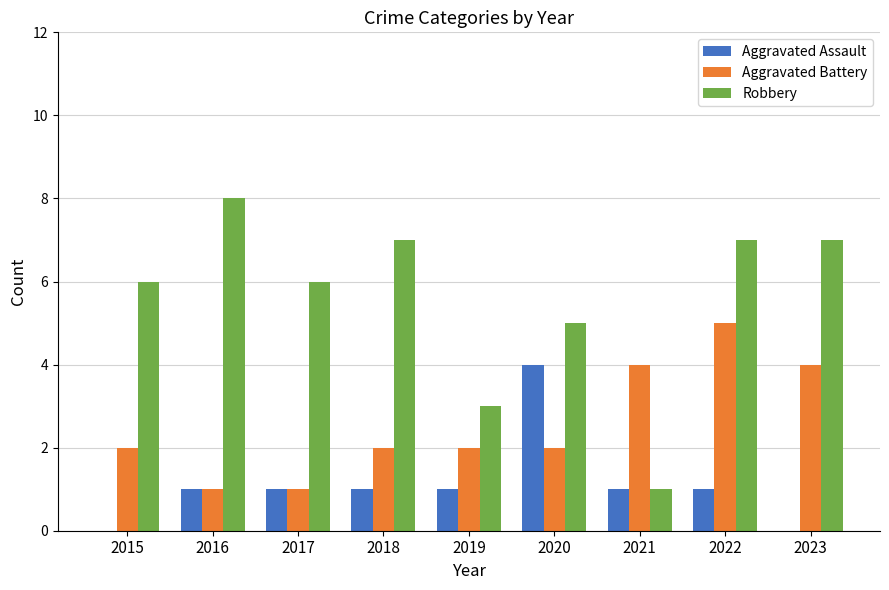

Reading left to right, extract all data points from this chart.

Aggravated Assault: 0	1	1	1	1	4	1	1	0
Aggravated Battery: 2	1	1	2	2	2	4	5	4
Robbery: 6	8	6	7	3	5	1	7	7